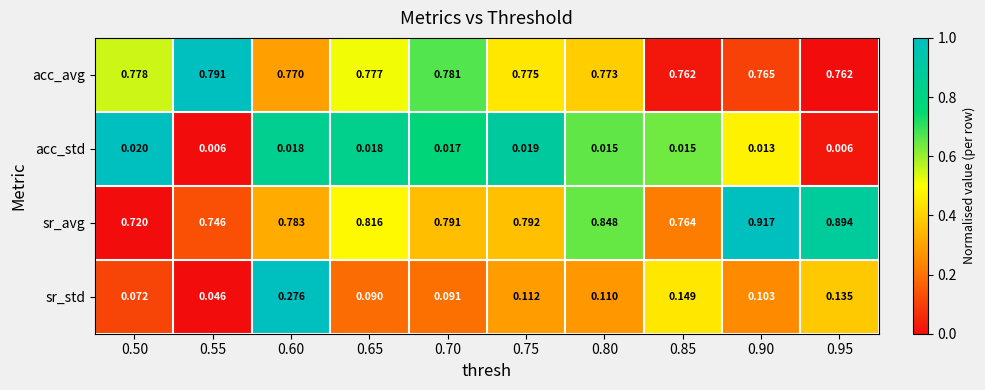

Is the value of acc_std at 0.95 greater than the value of acc_avg at 0.75?

No